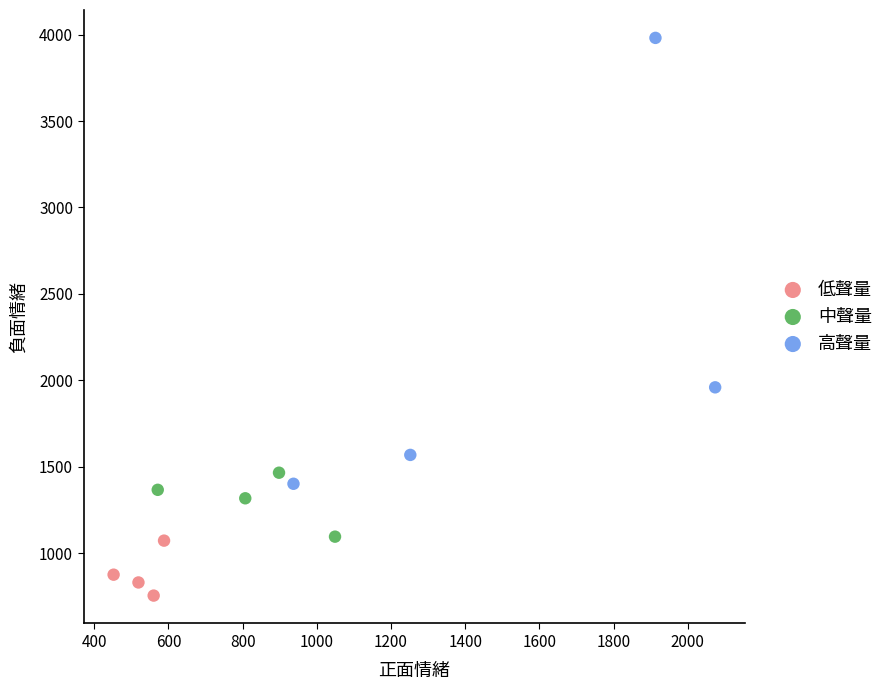

Which series has the widest spread of Y values?

高聲量